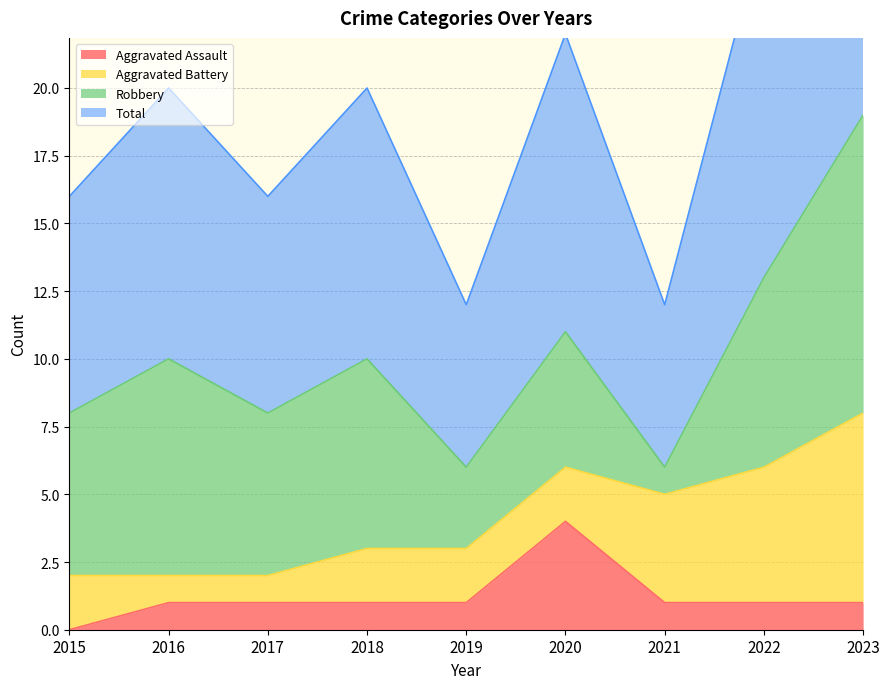

At which label does Total first exceed 10?

2020